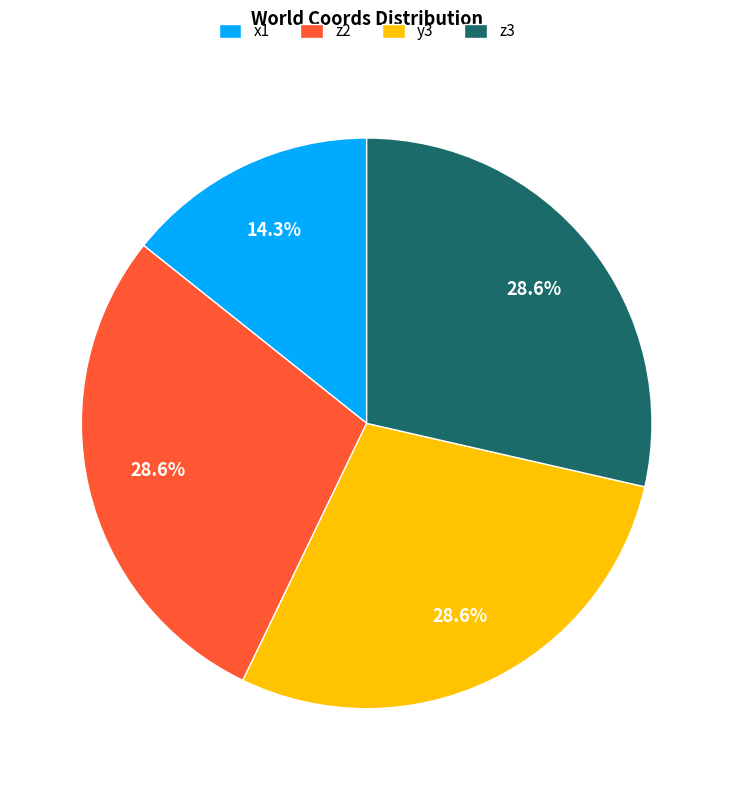

Does x1 represent more than half of the total?

No